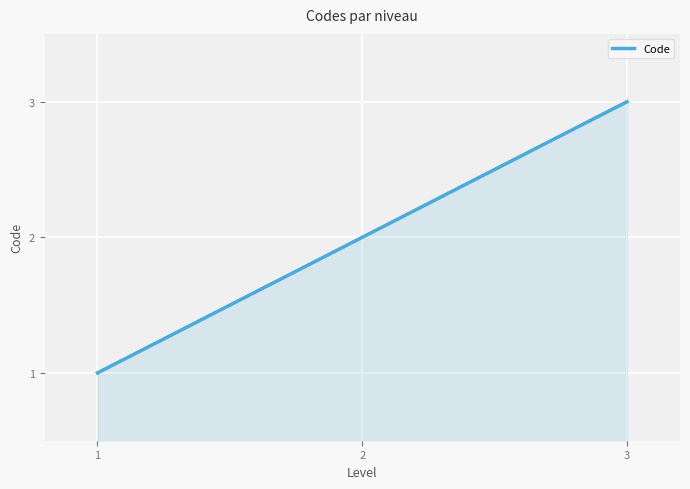

What is the difference between the values at 2 and 1?

1